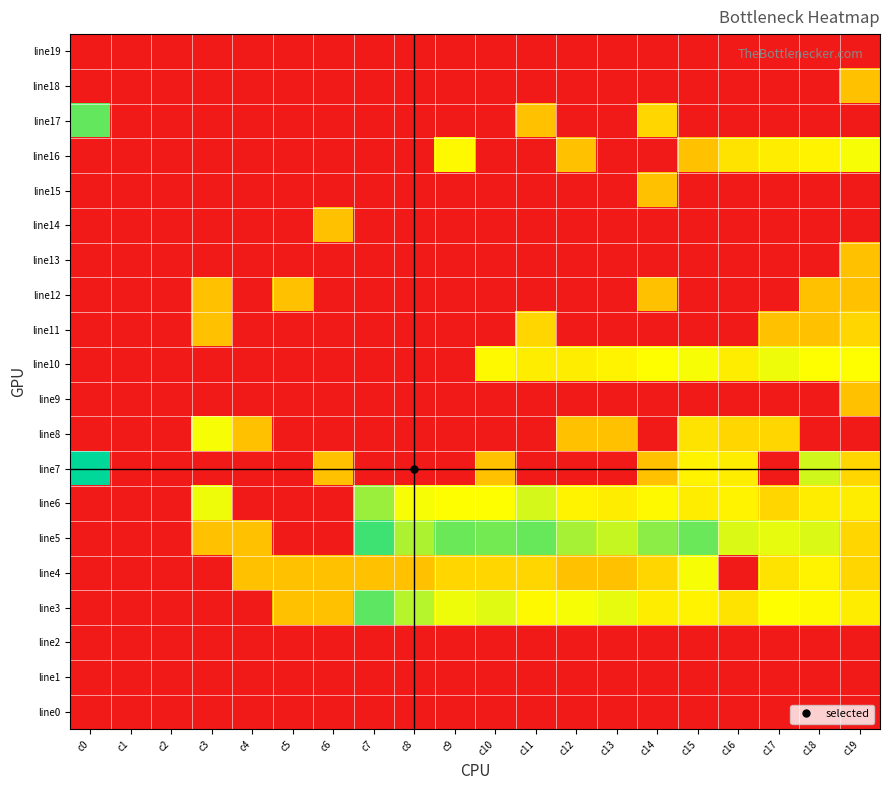

What is the total value across all series at c14?

57.8